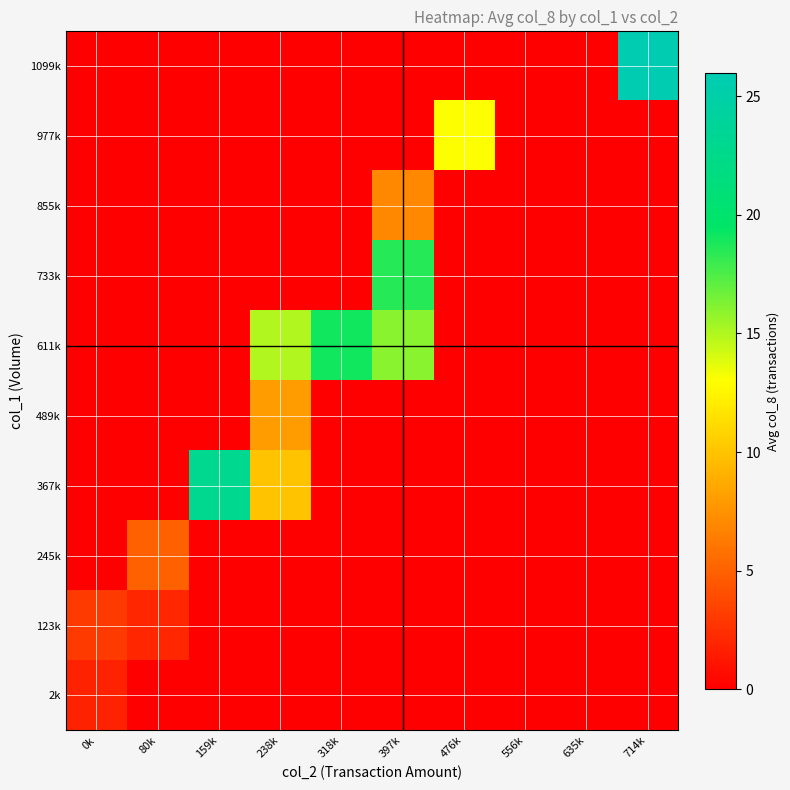

Which series has the largest range (max minus min)?

1099k